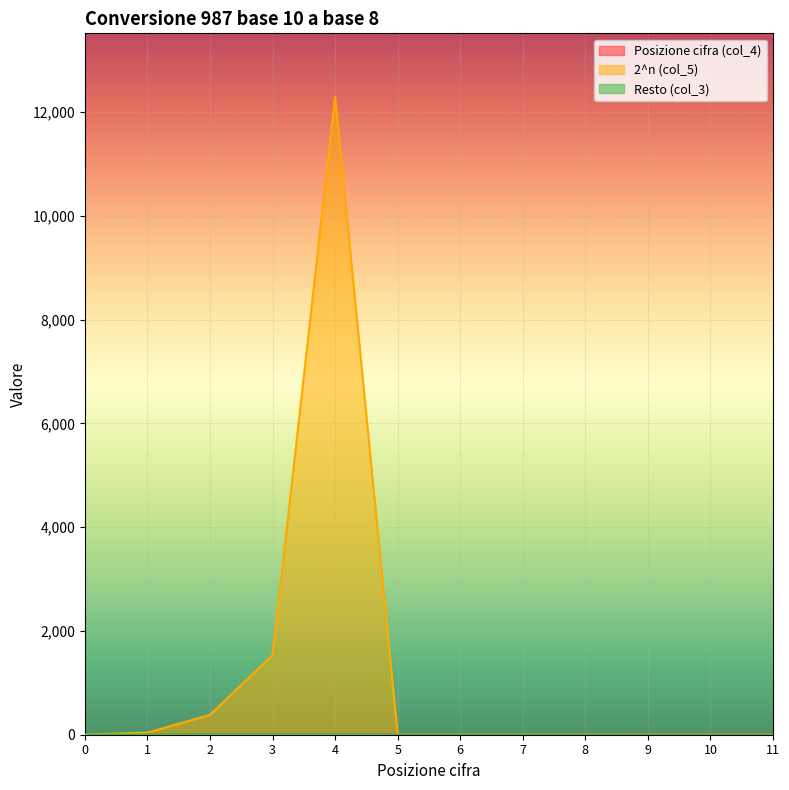

The value of 2^n (col_5) at 10 is 0. True or false?

True